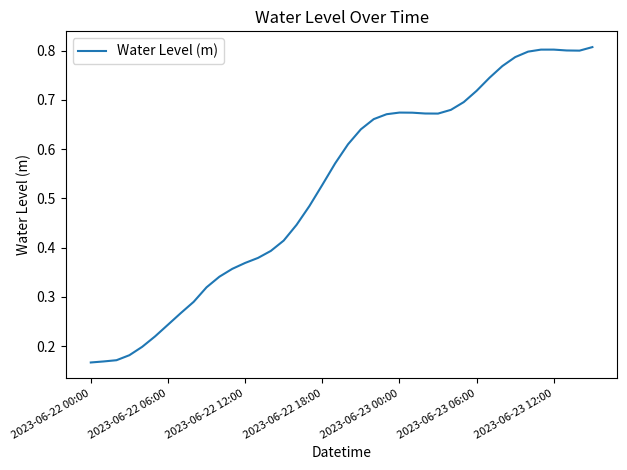

True or false: the data shows 0.4 at 2023-06-22 06:00.

False